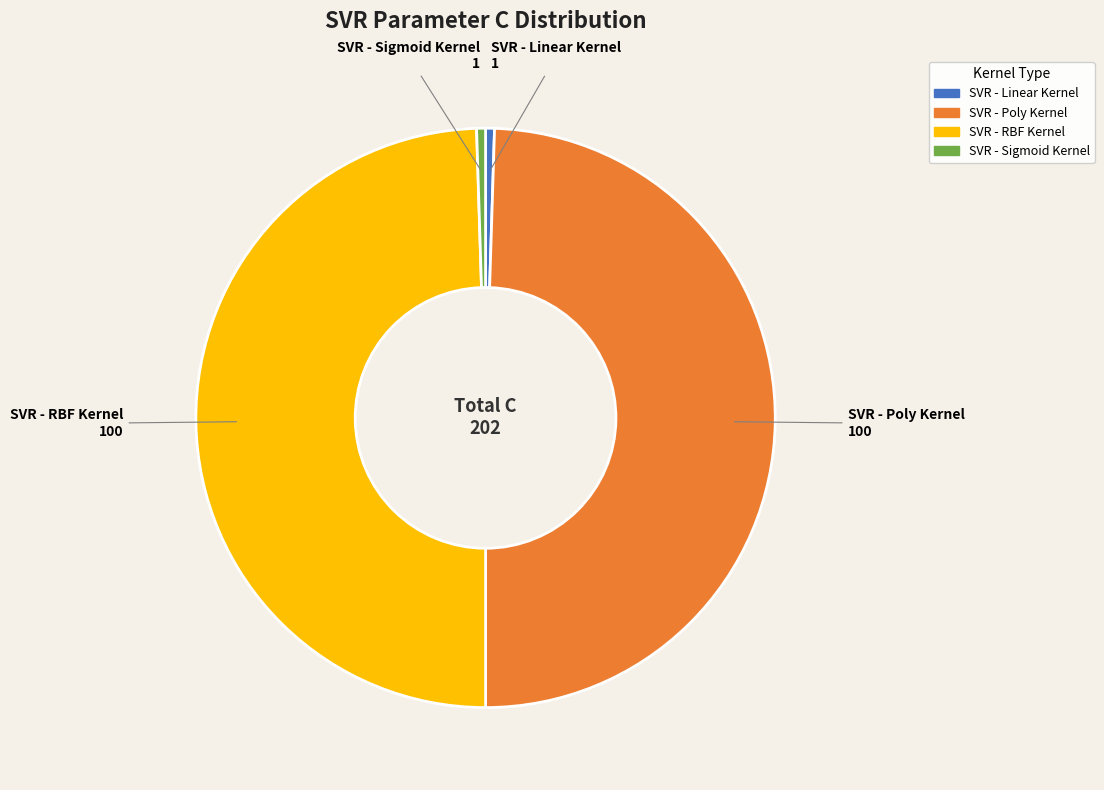

Is it true that SVR - Poly Kernel is 56% of the pie?

False